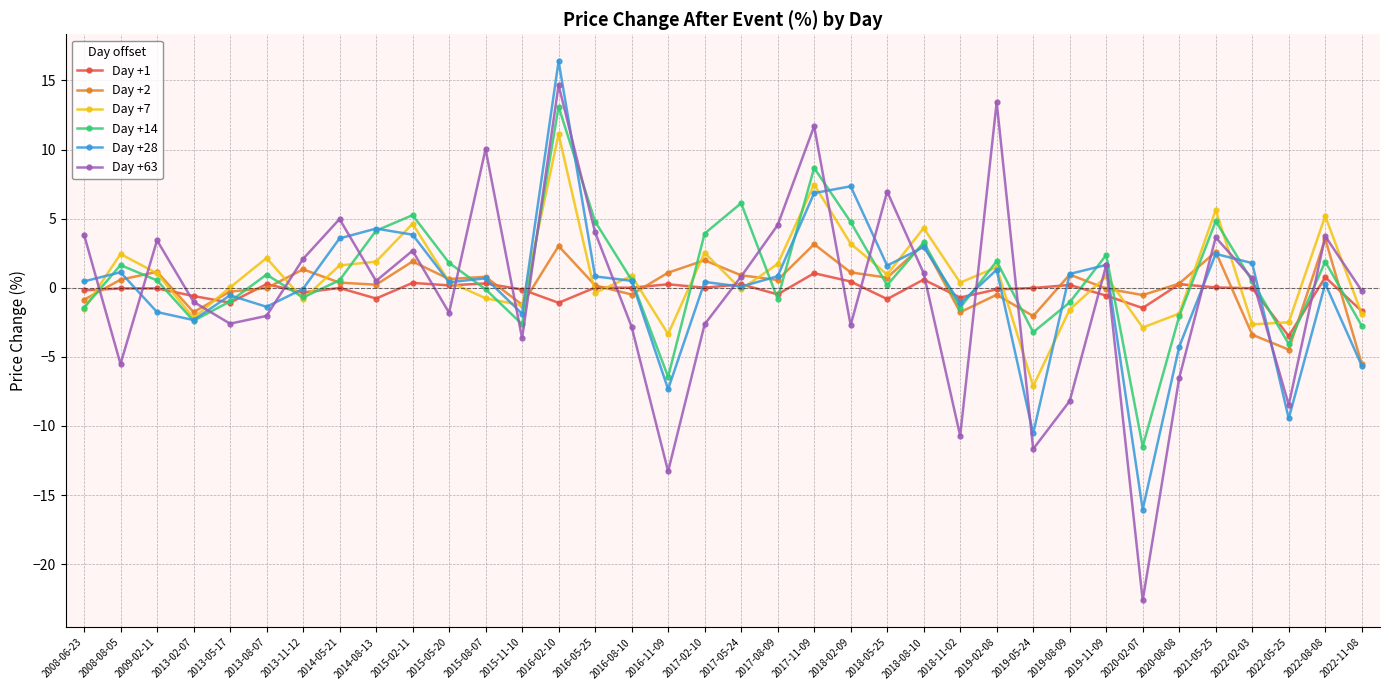

At which category does Day +2 reach its first local valley?

2013-02-07